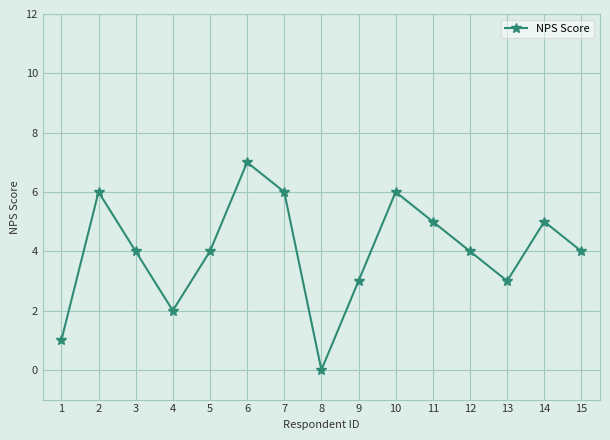

How many lines are shown in the chart?

1